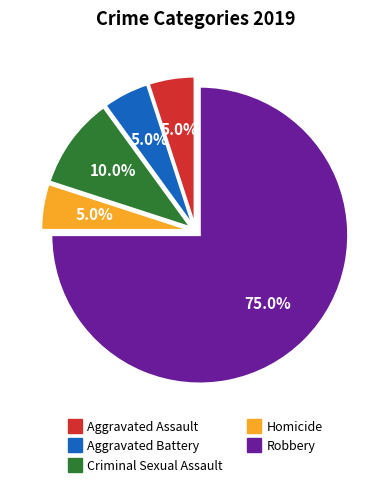

What is the largest slice in the pie chart?

Robbery